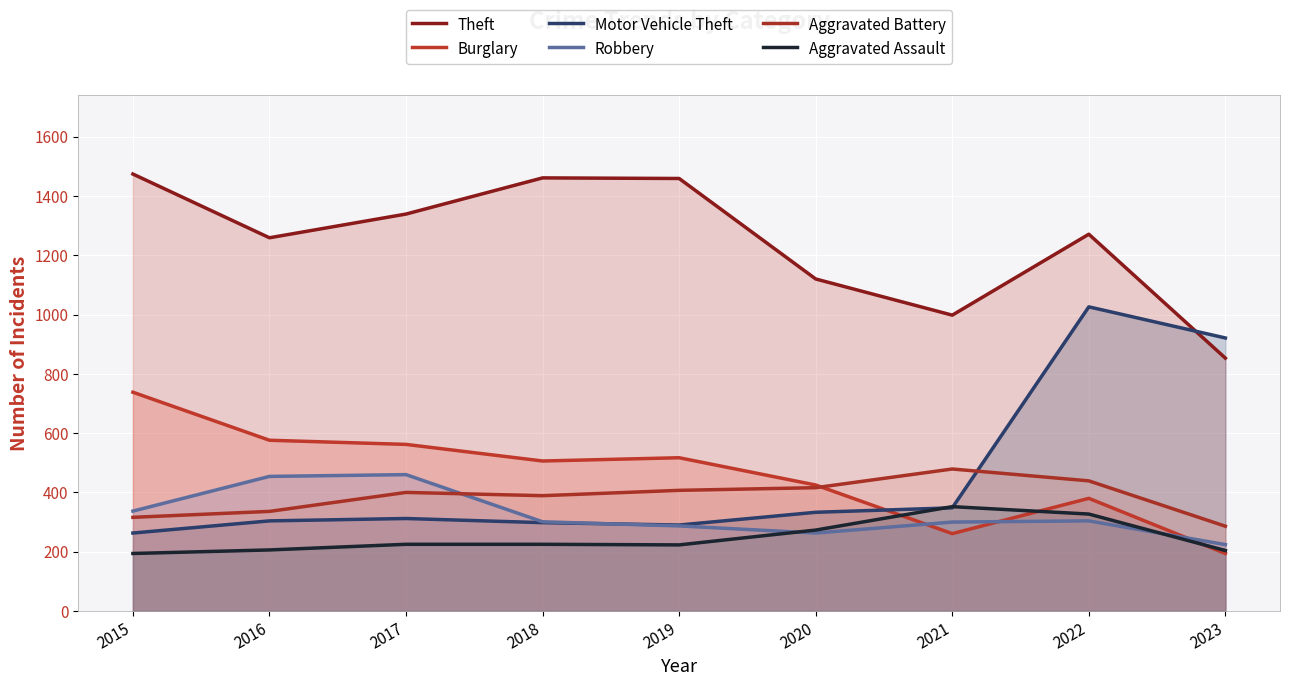

Reading left to right, extract all data points from this chart.

Theft: 1474	1259	1339	1461	1459	1120	998	1271	853
Burglary: 738	576	562	506	517	425	261	380	194
Motor Vehicle Theft: 263	304	312	298	290	333	348	1026	921
Robbery: 337	454	460	301	287	263	300	304	224
Aggravated Battery: 316	336	400	389	407	416	479	439	286
Aggravated Assault: 194	206	225	225	223	273	352	327	204